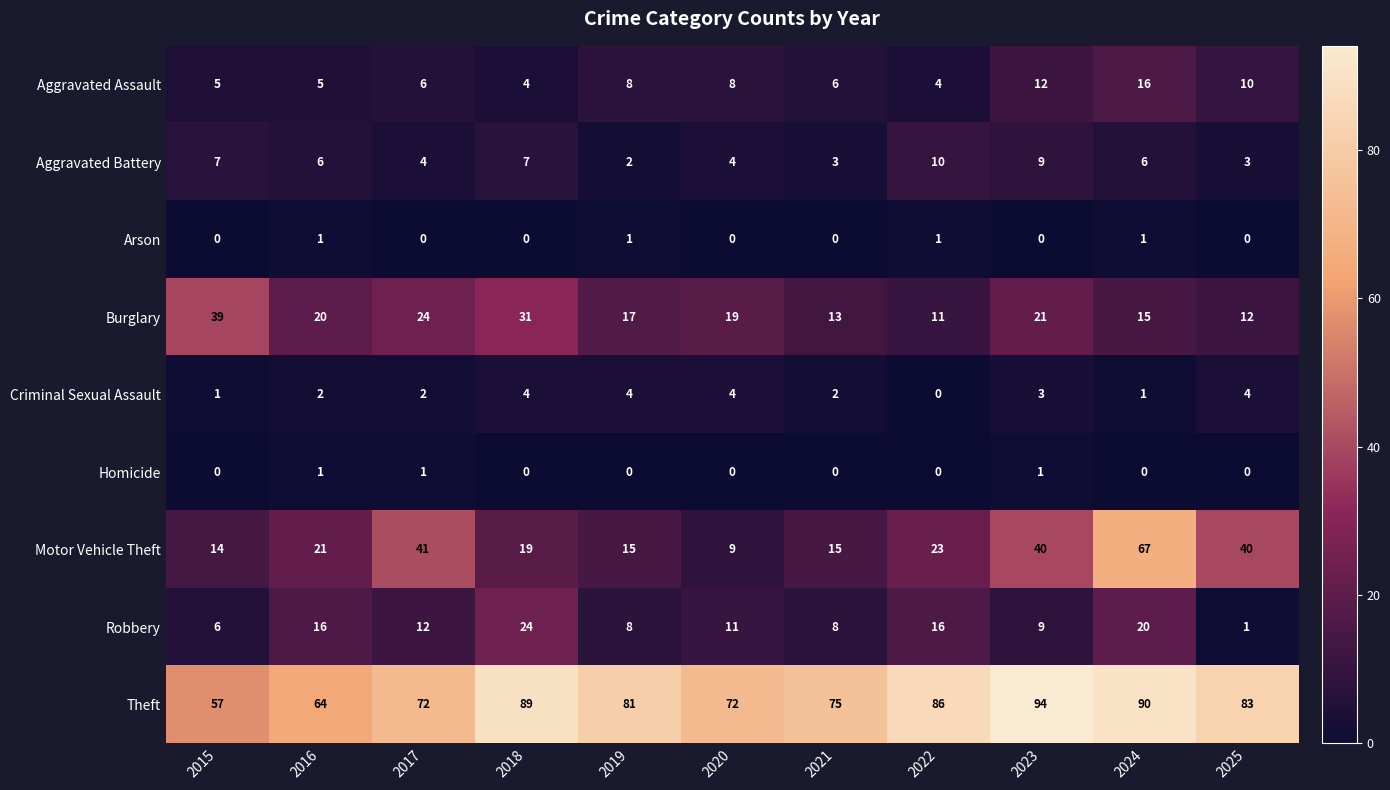

What is the difference between the maximum and minimum values in the Theft series?

37